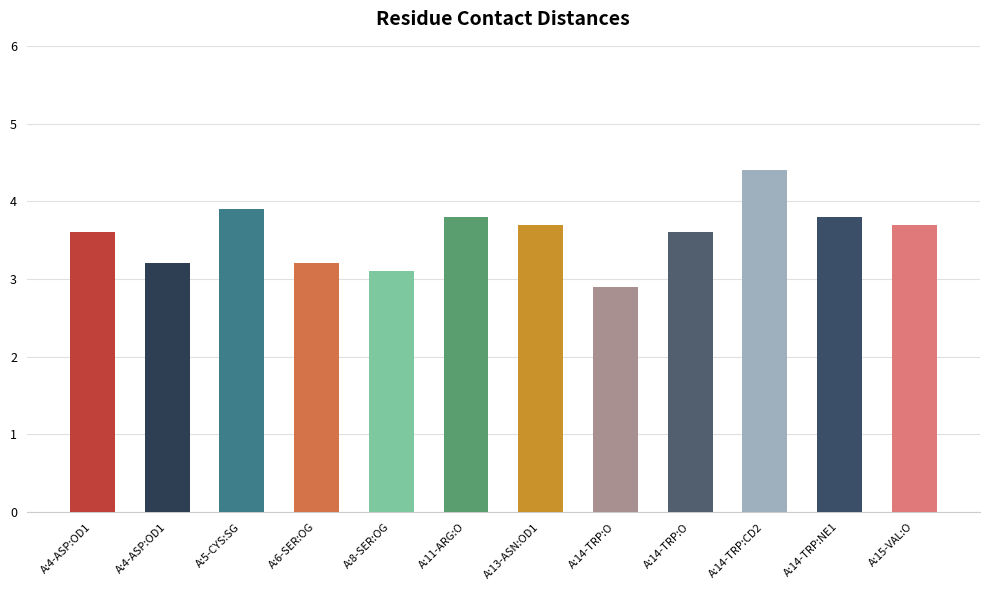

Does the chart contain any negative values?

No